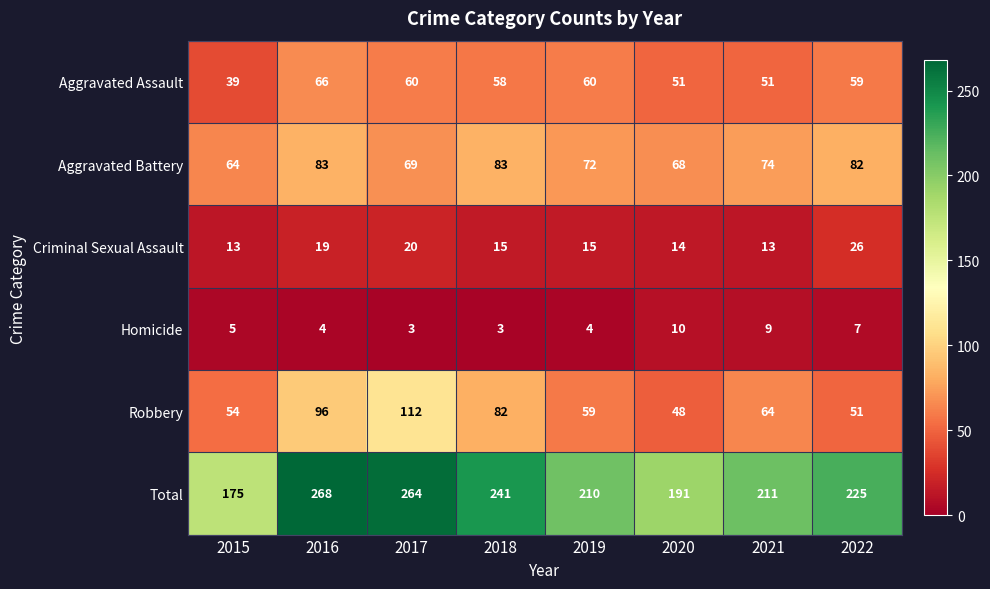

Rank the series at 2018 from highest to lowest value.

Total, Aggravated Battery, Robbery, Aggravated Assault, Criminal Sexual Assault, Homicide